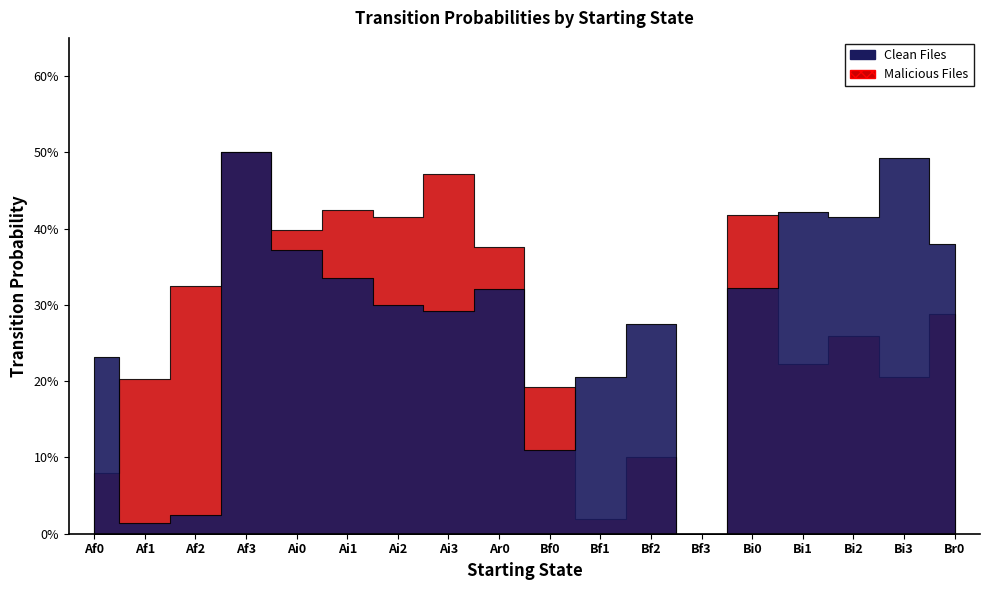

Is the value of Ar0 at Ai2 greater than the value of Bi0 at Bi3?

Yes